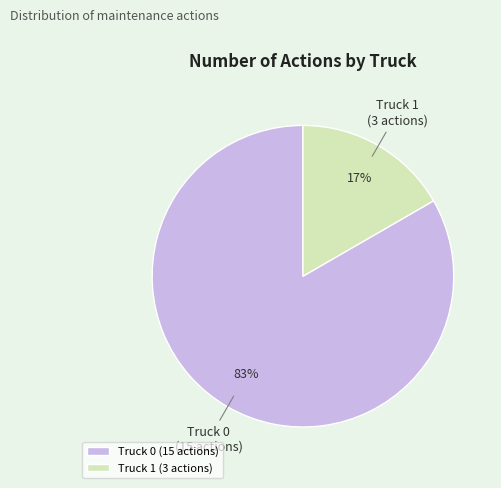

How many slices are in this pie chart?

2